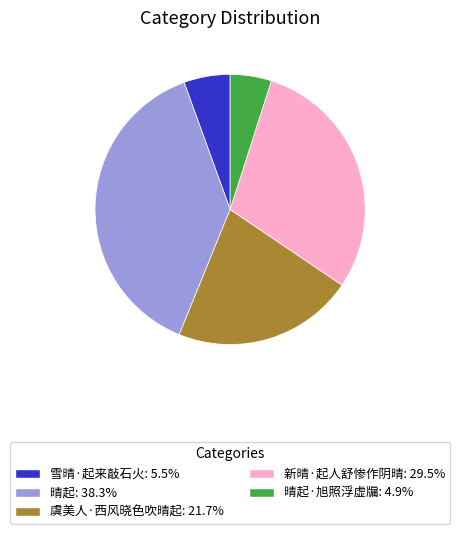

Count the number of slices in the pie.

5